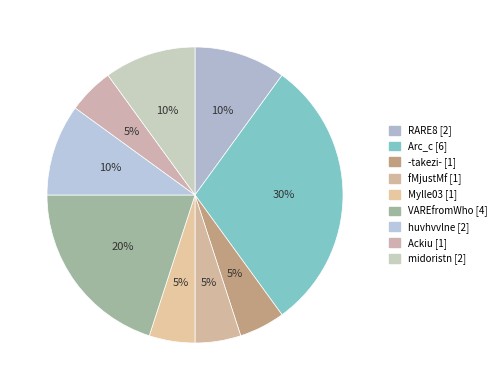

How many segments does this pie chart have?

9